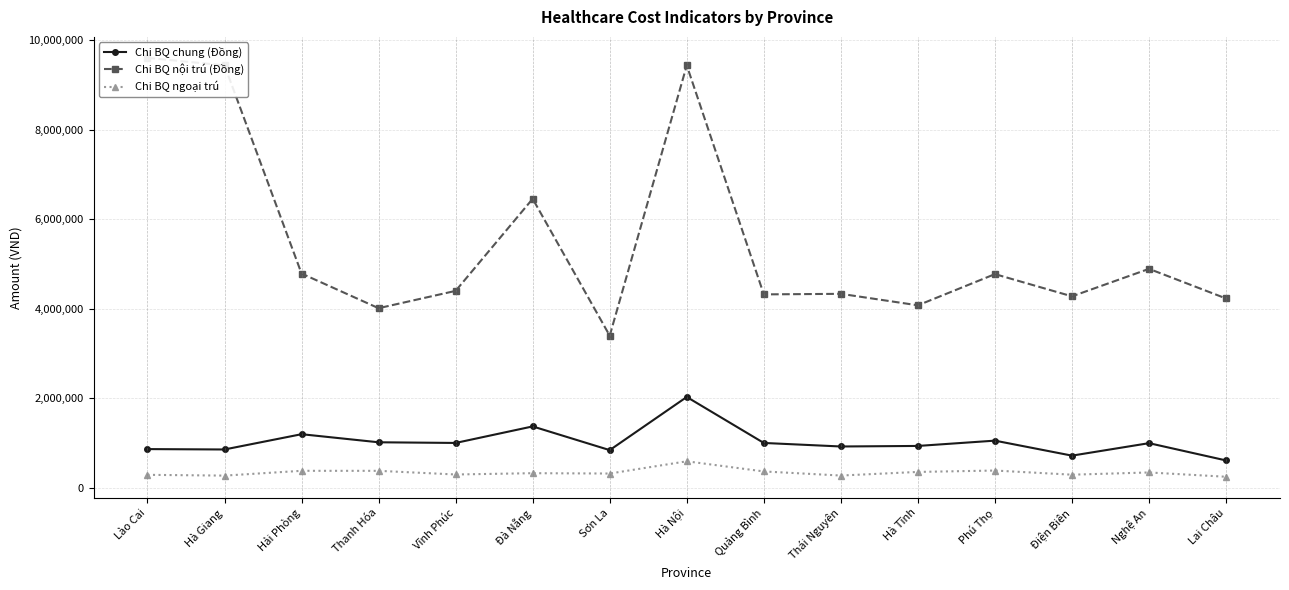

Reading left to right, list all the values displayed in this chart.

Chi BQ chung (Đồng): 867566	858892	1200269	1019712	1004905	1374132	844444	2032137	1004818	925840	937927	1056374	721327	1000063	614039
Chi BQ nội trú (Đồng): 9608955	9440156	4789398	4015329	4402522	6459288	3401225	9440156	4324019	4336271	4079769	4776861	4280276	4894272	4232396
Chi BQ ngoại trú: 292554	275154	382225	381804	300242	329209	321499	594864	368141	276669	357331	388494	295743	345517	249418